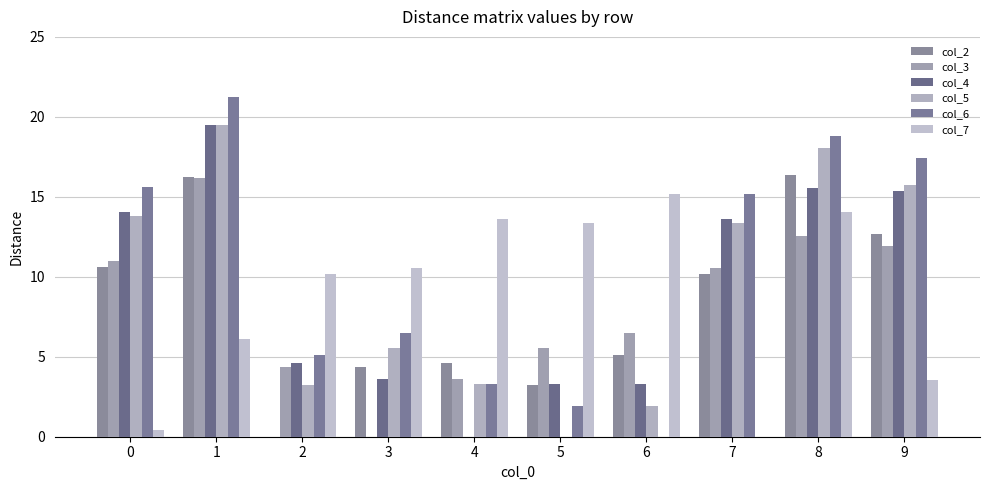

What is the difference between the col_3 values at 5 and 7?

5.0